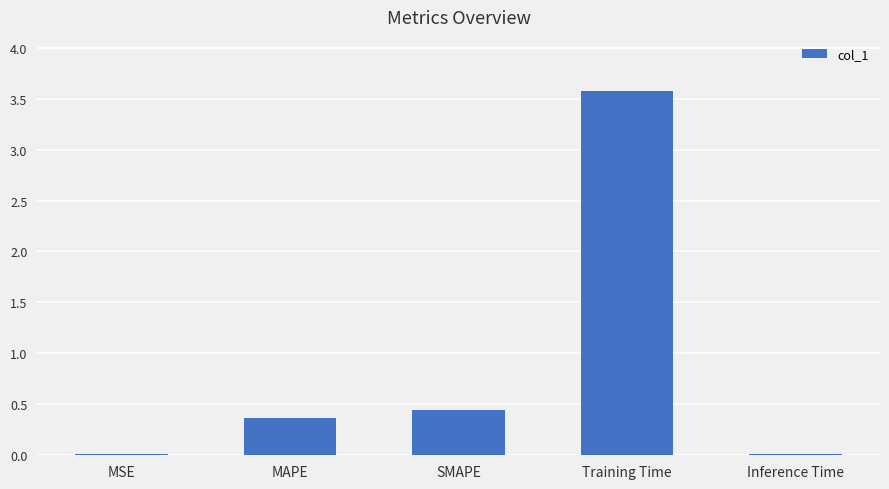

The value at MAPE is 0.5. True or false?

False